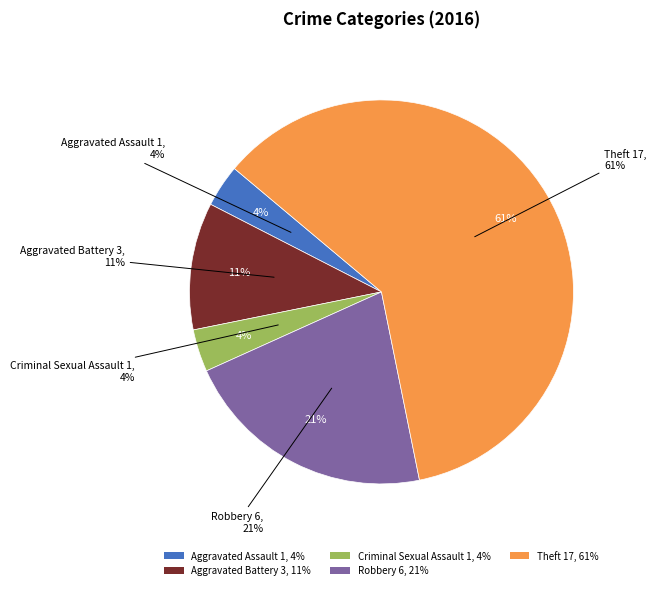

True or false: Aggravated Battery accounts for 23% of the total.

False